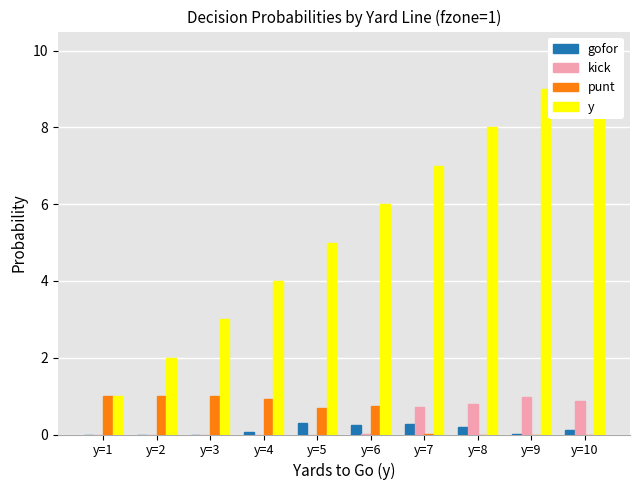

How many bars are there in total?

40